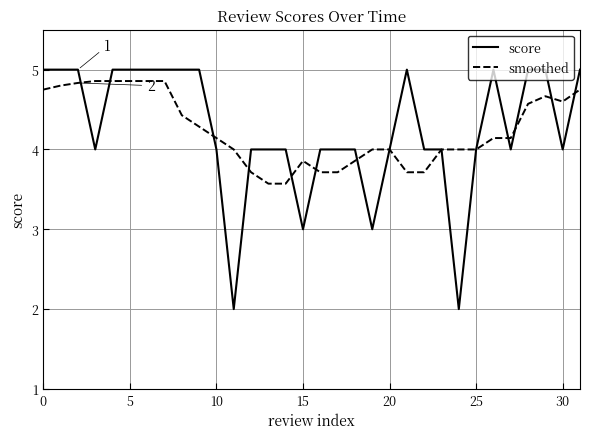

Which series has the largest range (max minus min)?

score